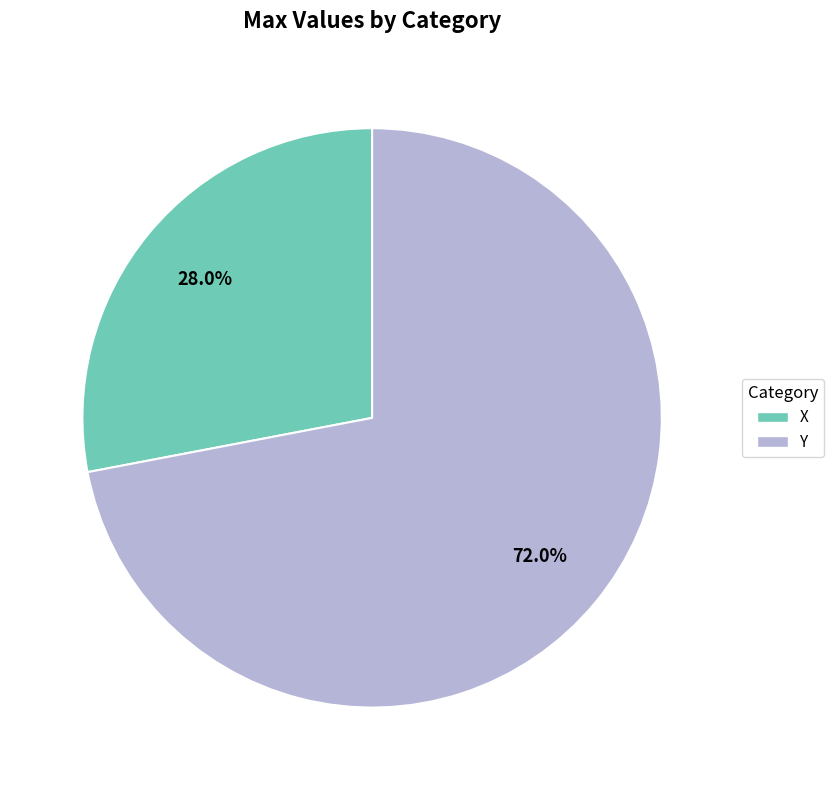

What is the ratio of the value at X to the value at Y?

0.4